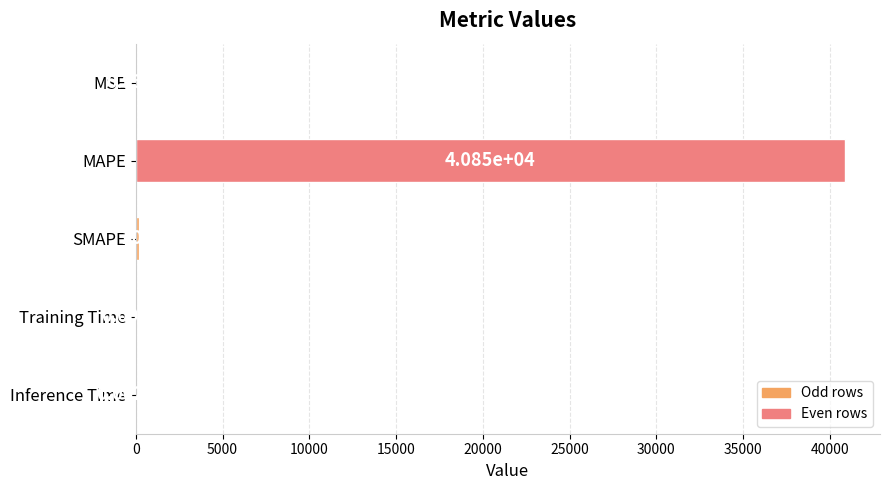

Where is the data nearest to the value 20425?

SMAPE